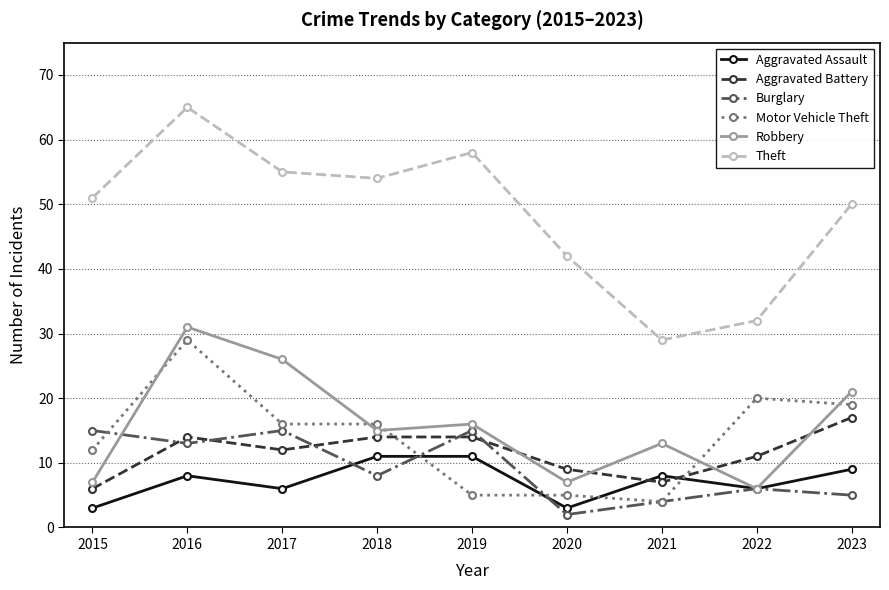

What is the average value of the Aggravated Assault series?

7